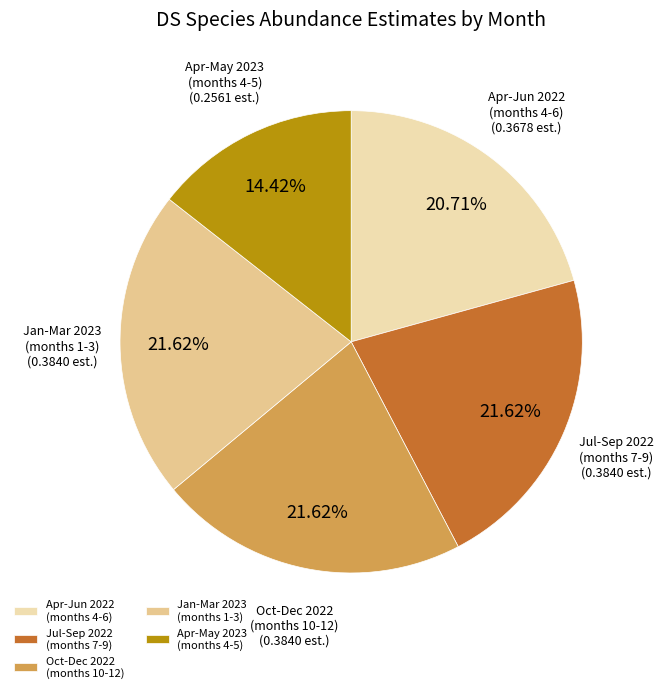

Combined, do Jan-Mar 2023 (months 1-3) and Oct-Dec 2022 (months 10-12) account for over 50%?

No